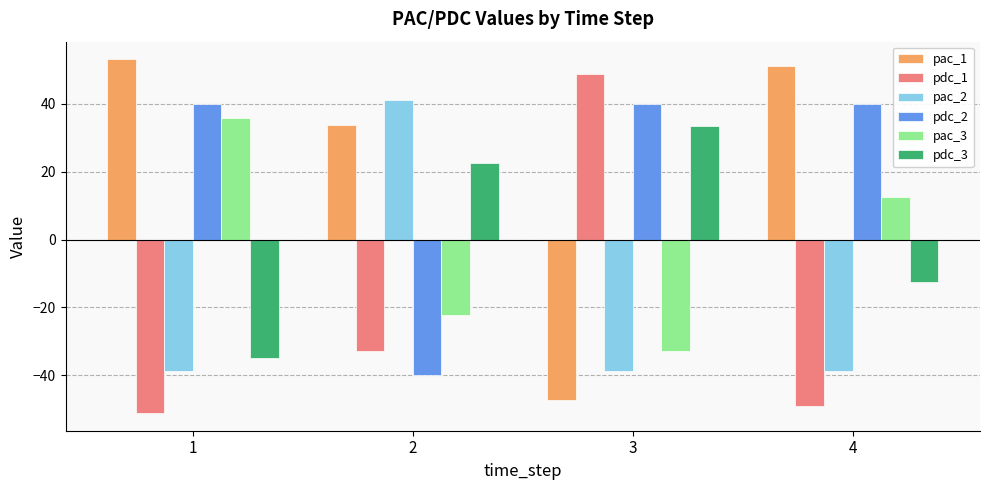

Reading left to right, transcribe all the data shown in this chart.

pac_1: 53.1	33.7	-47.2	51.0
pdc_1: -51.1	-32.9	48.8	-49.1
pac_2: -38.8	41.2	-38.8	-38.8
pdc_2: 39.8	-40.0	39.8	39.8
pac_3: 35.8	-22.3	-32.8	12.5
pdc_3: -34.9	22.6	33.5	-12.4